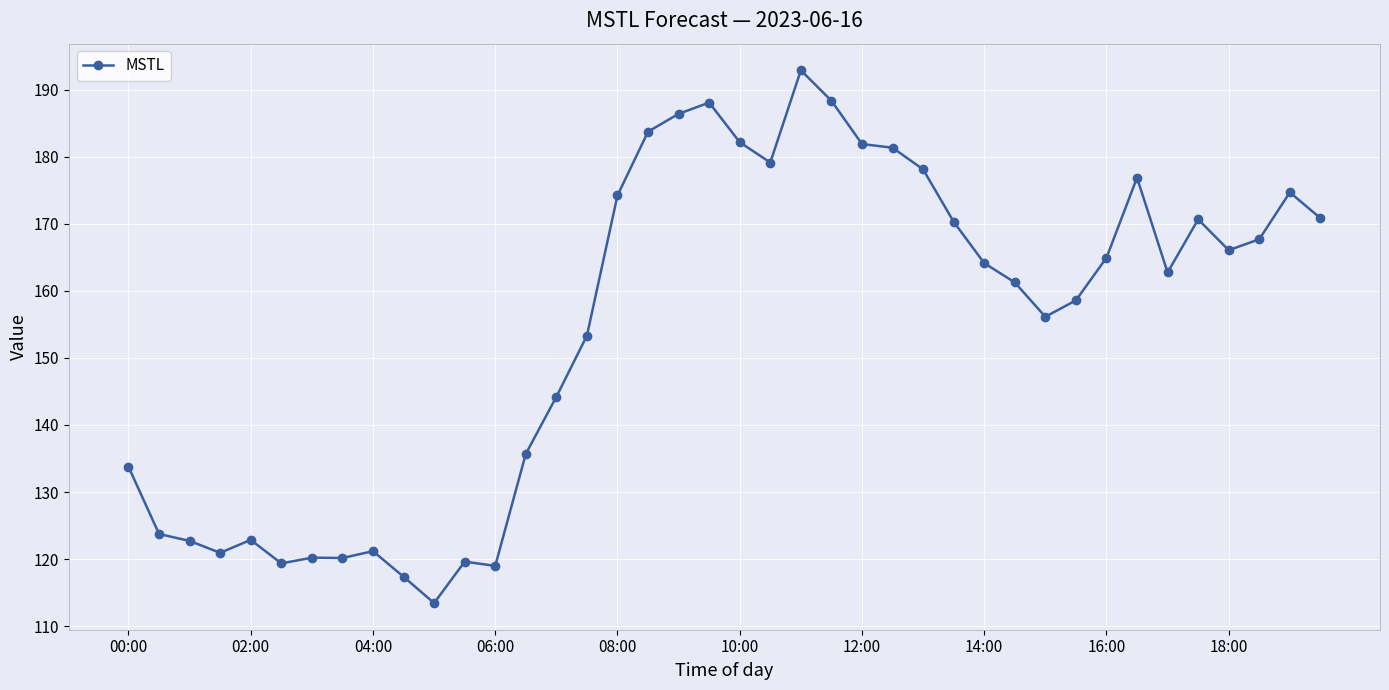

What is the difference between the maximum and minimum values?

79.5